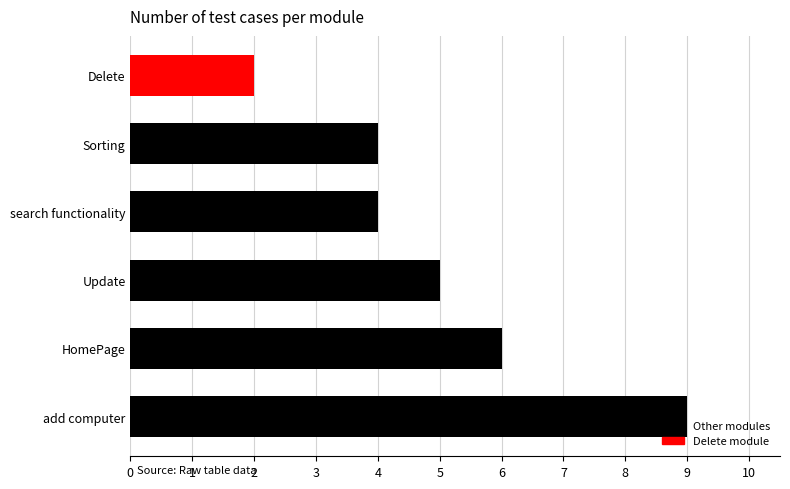

What is the greatest value displayed?

9